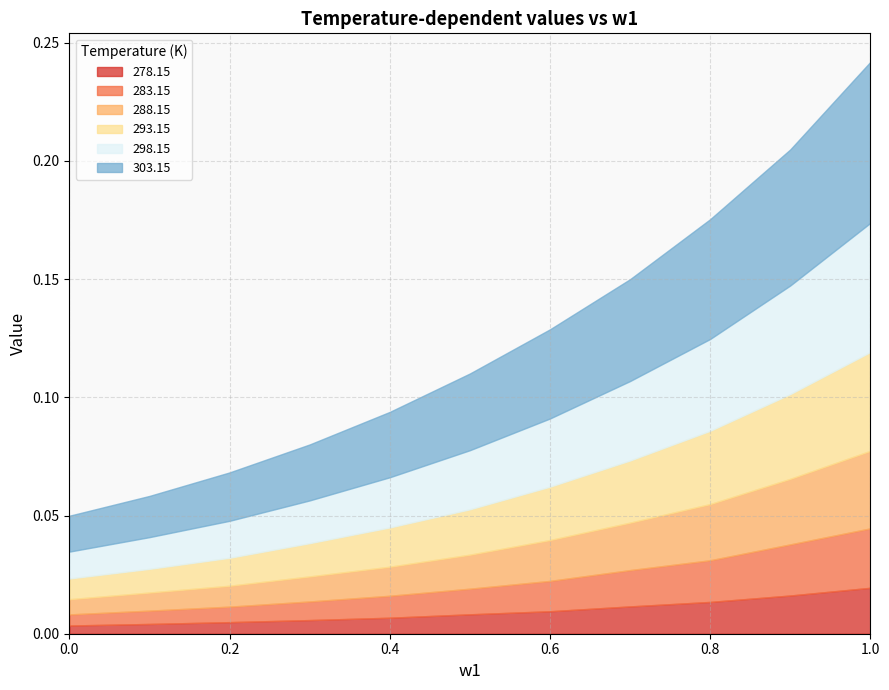

What is the label of the 5th point from the right?

0.6